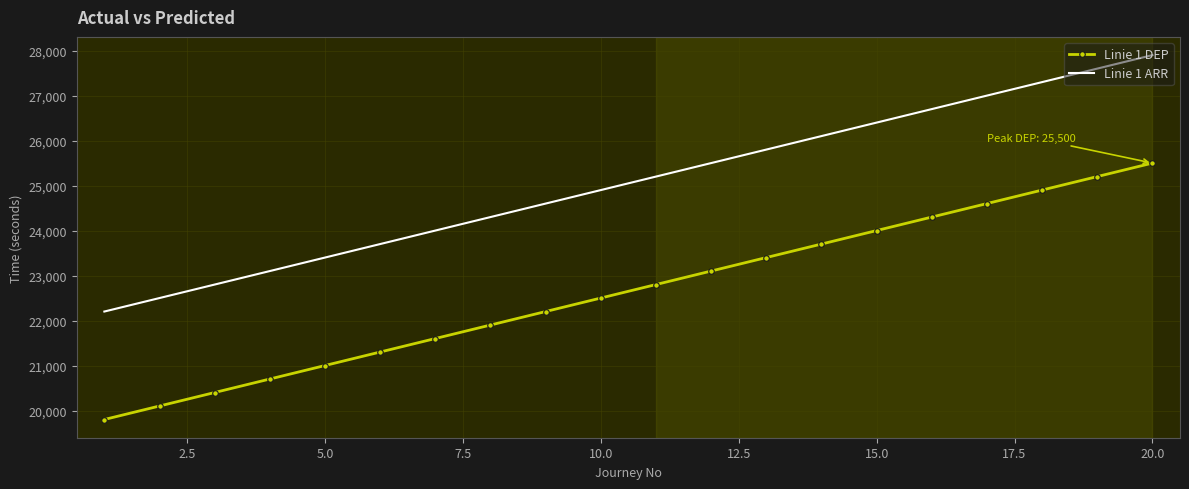

True or false: Linie 1 DEP and Linie 1 ARR intersect in this chart.

False